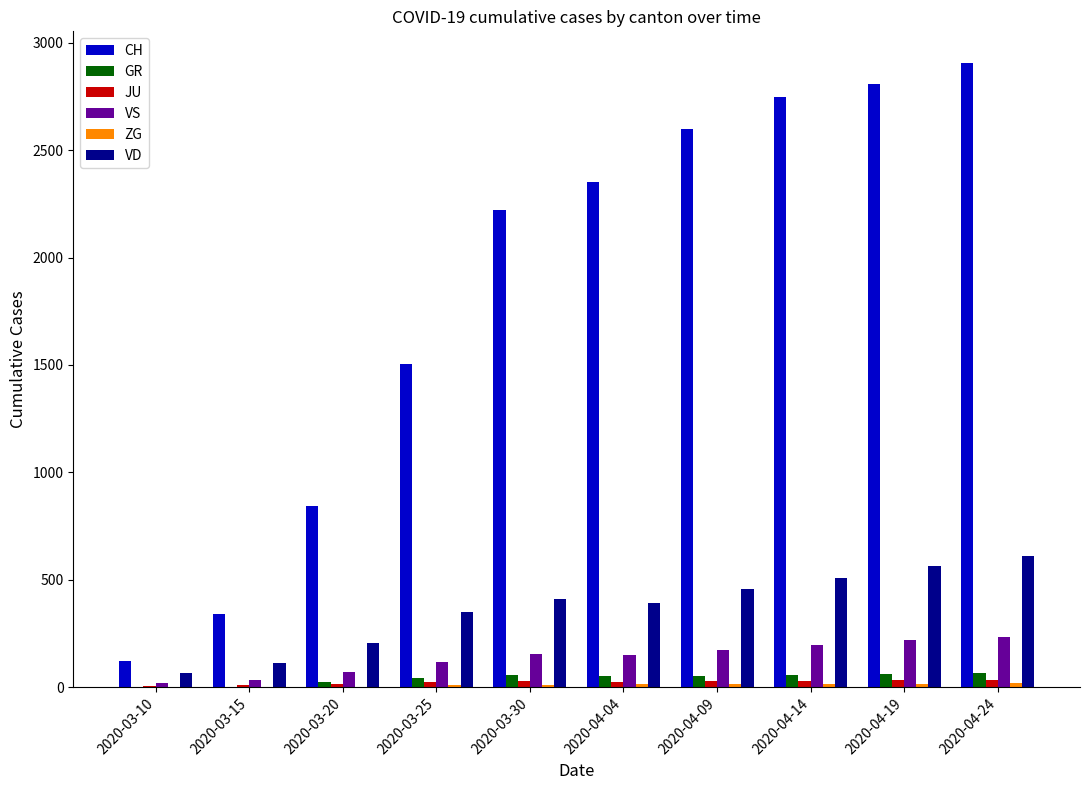

Which series has the largest total across all categories?

CH